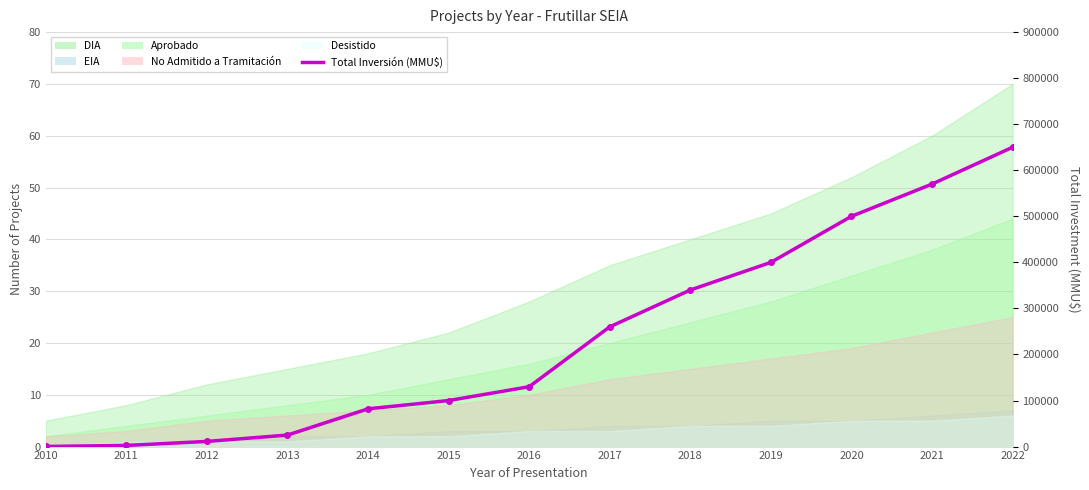

What is the sum of all values?

3070963